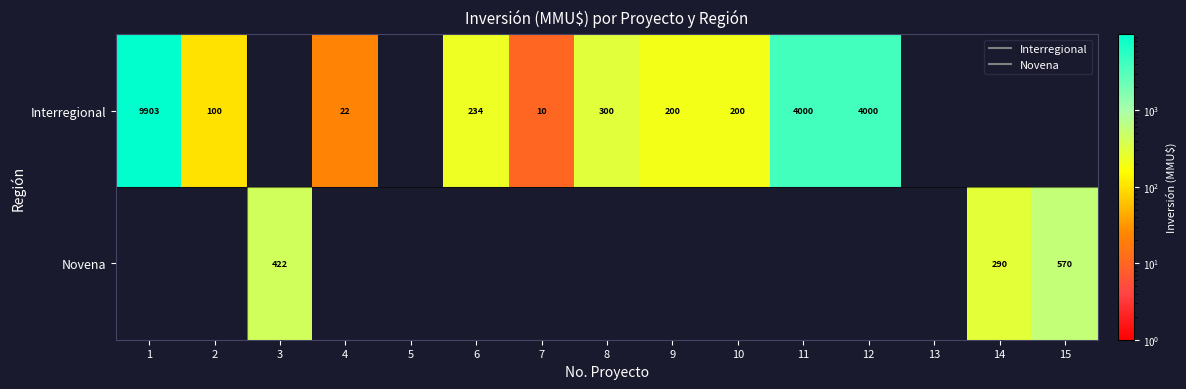

List the series in order of their peak value, lowest first.

Novena, Interregional